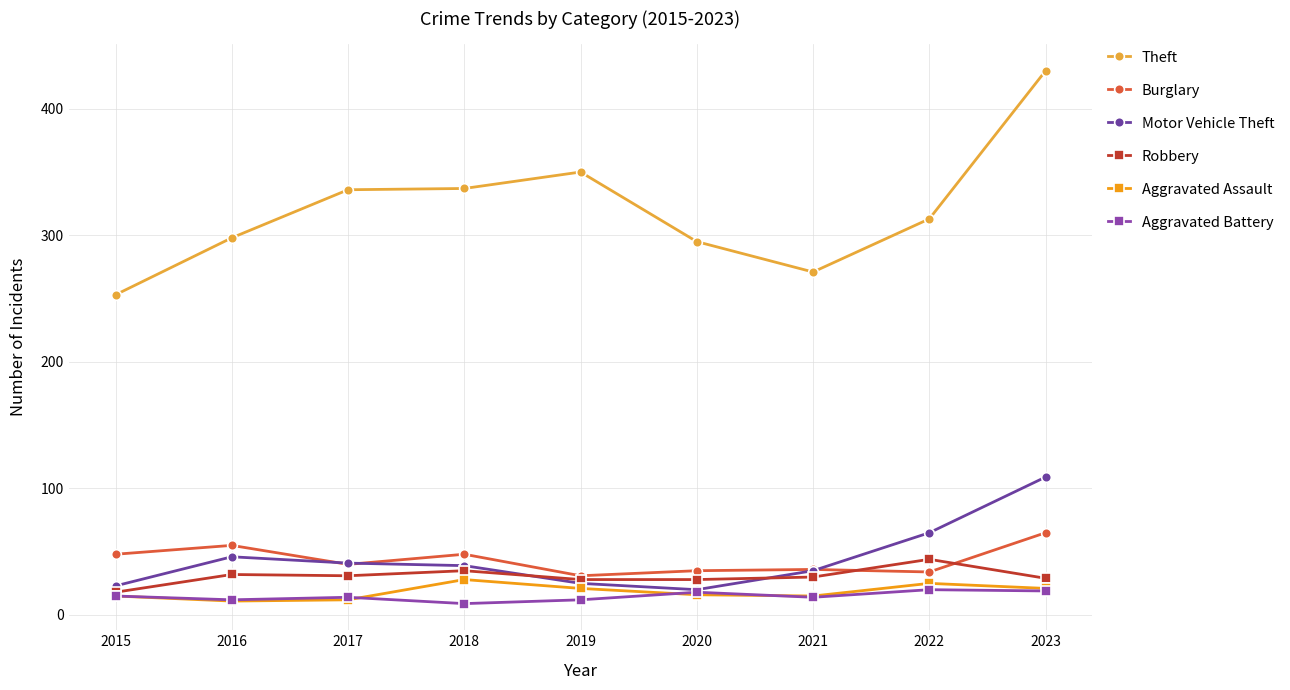

What is the difference between the second highest and second lowest values in the Motor Vehicle Theft series?

42